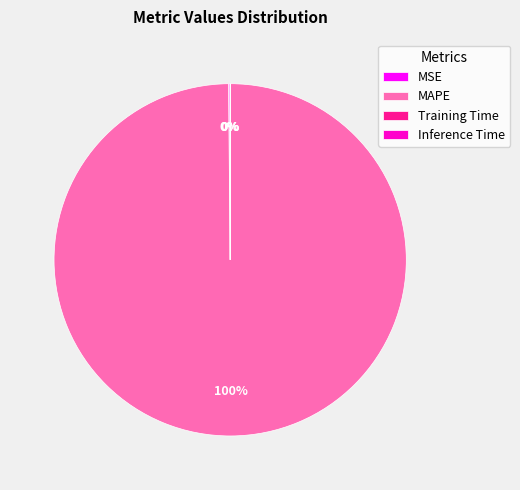

What is the largest slice in the pie chart?

MAPE